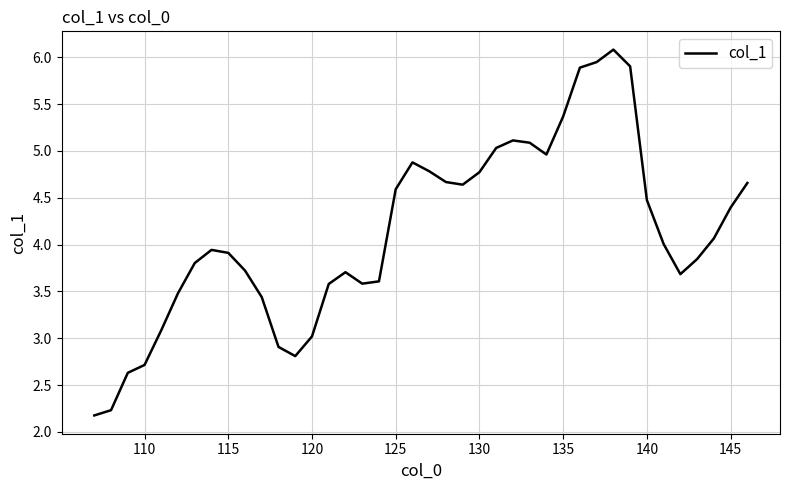

What is the greatest value displayed?

6.1